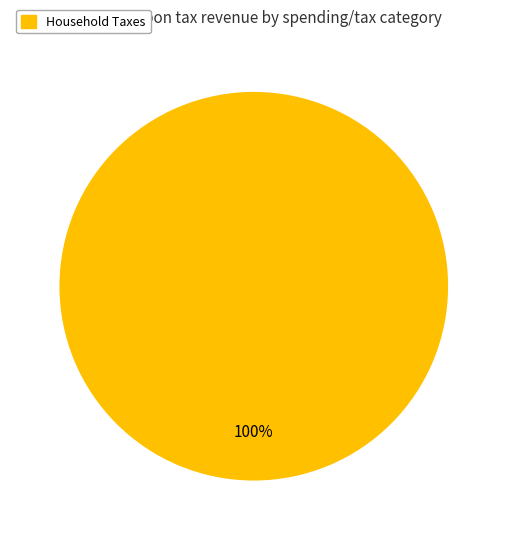

Is there a majority slice in this chart?

Yes